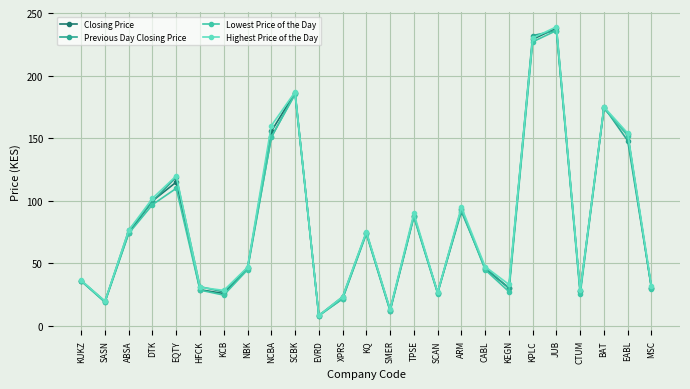

Where does the Previous Day Closing Price series first go above 46?

ABSA